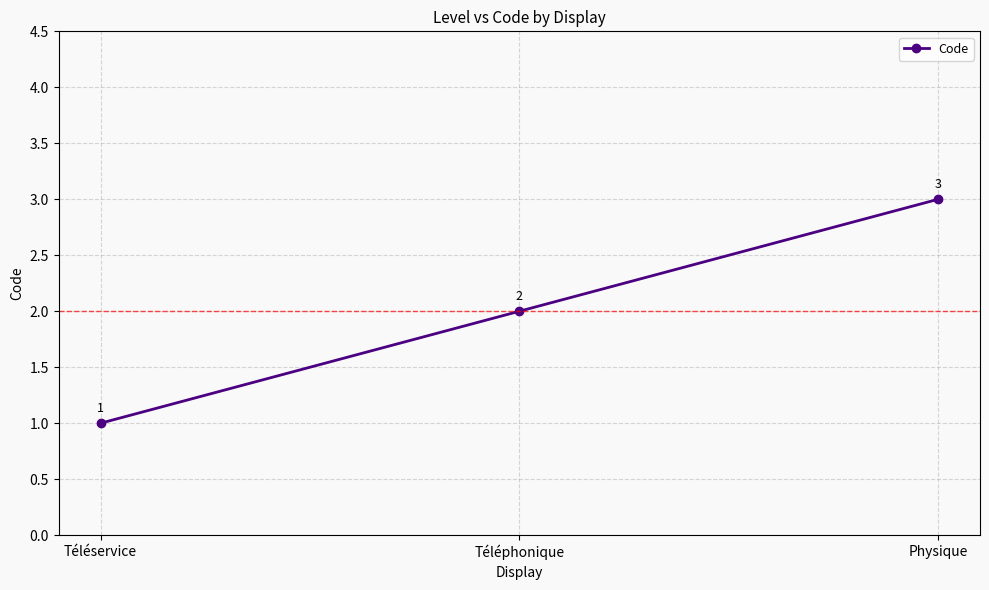

Is it true that the value at Téléservice is 0?

False